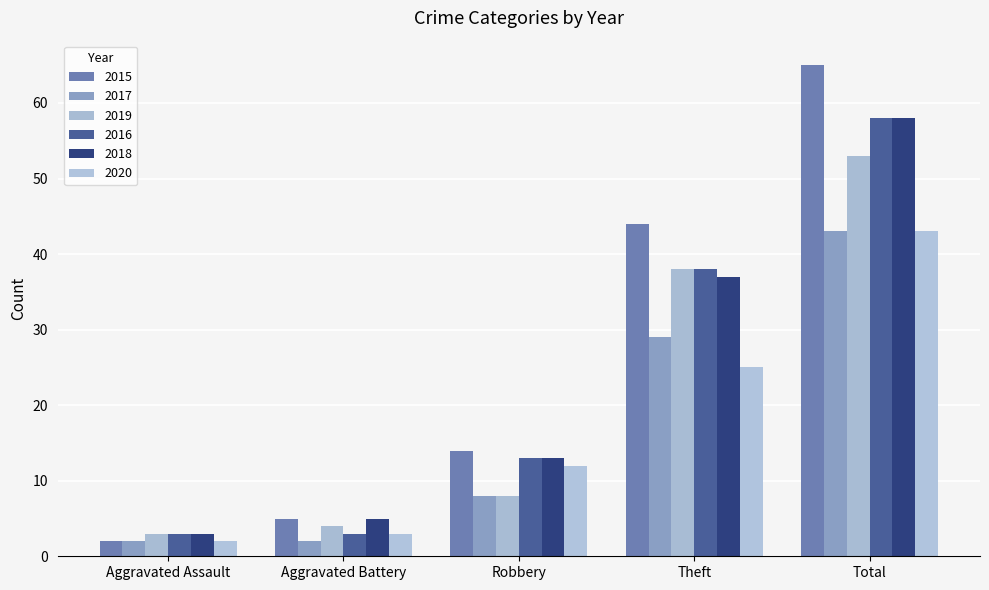

Is it true that 2020 equals 12 at Robbery?

True